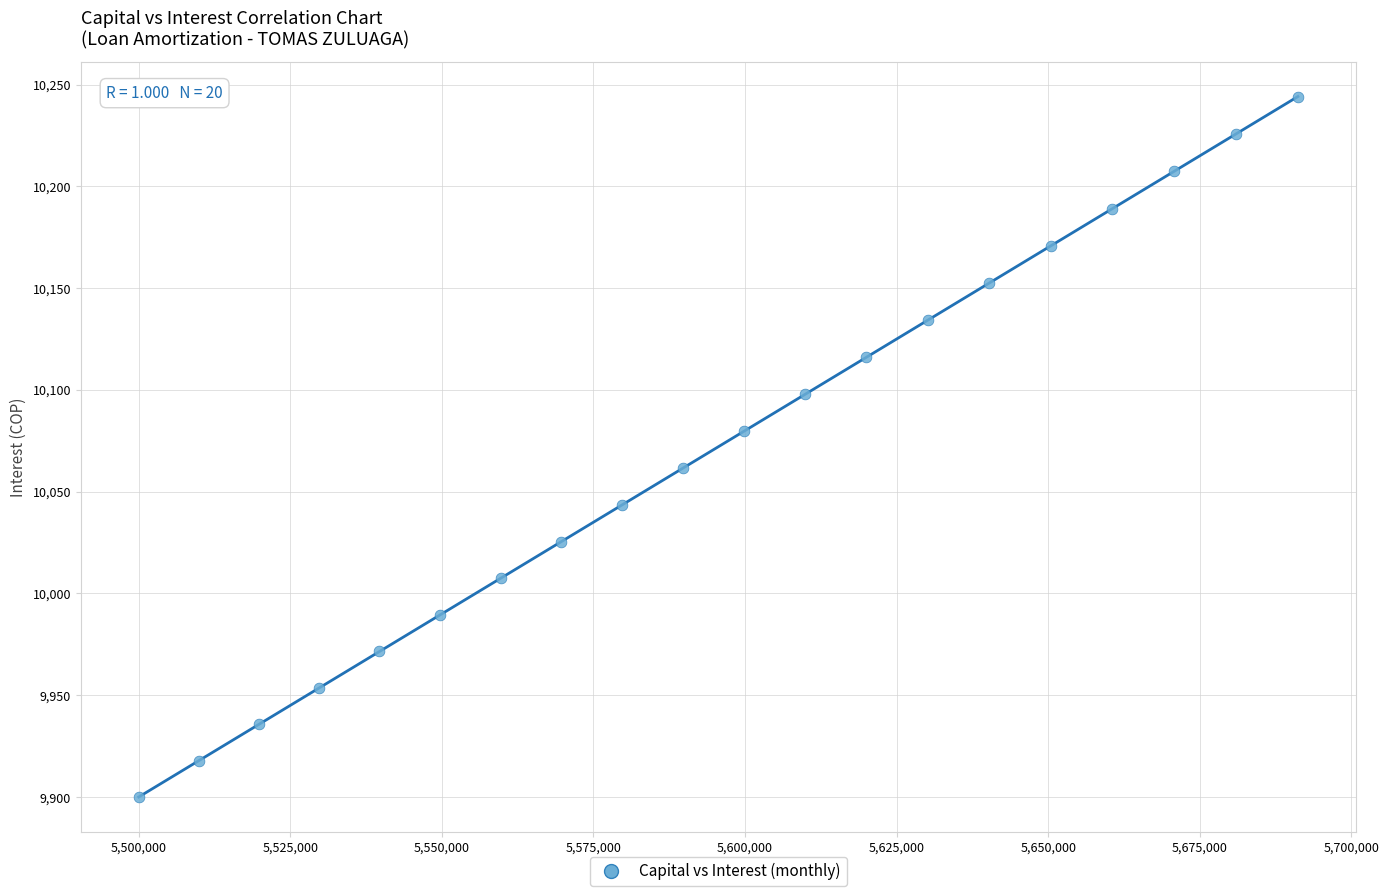

What is the range of X values (max minus min)?

191178.5